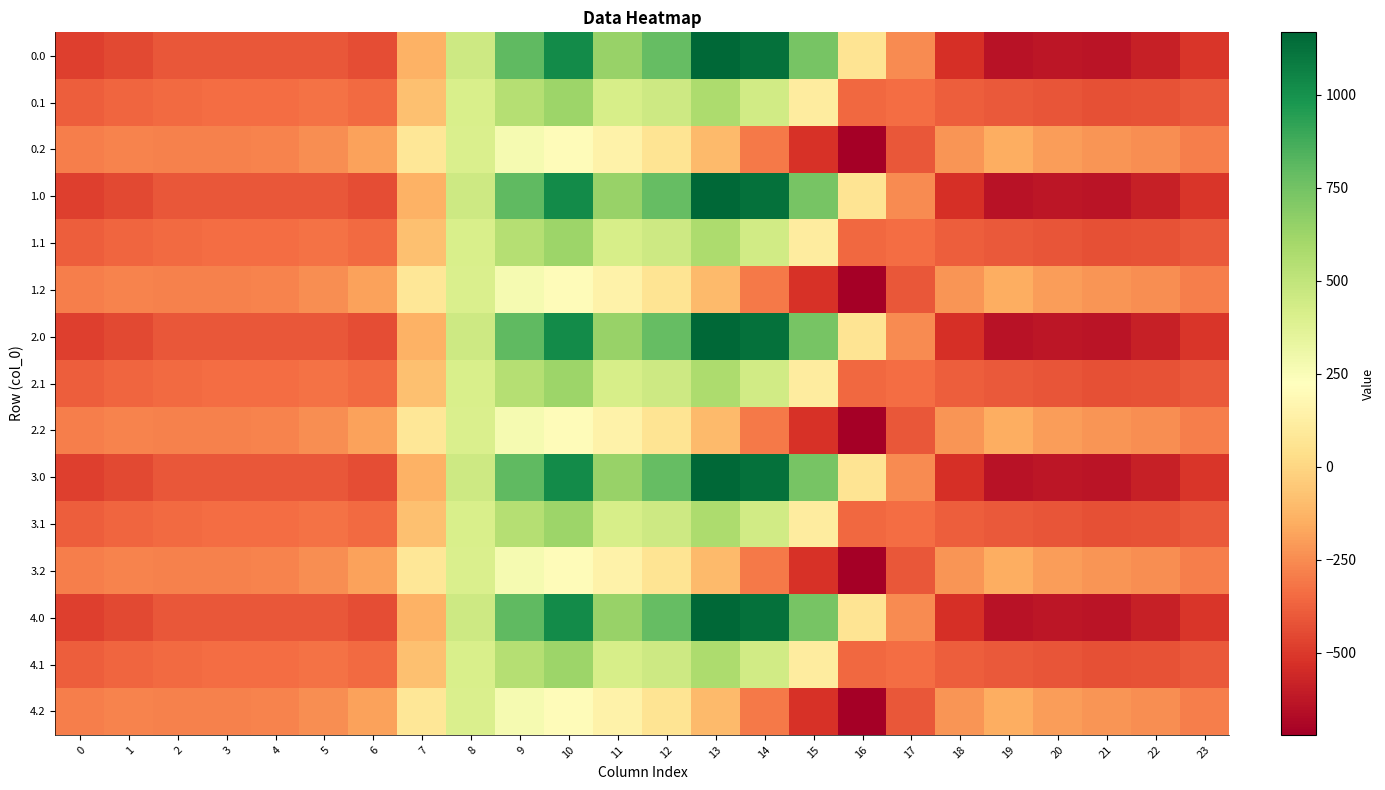

Count the number of categories in the chart.

24